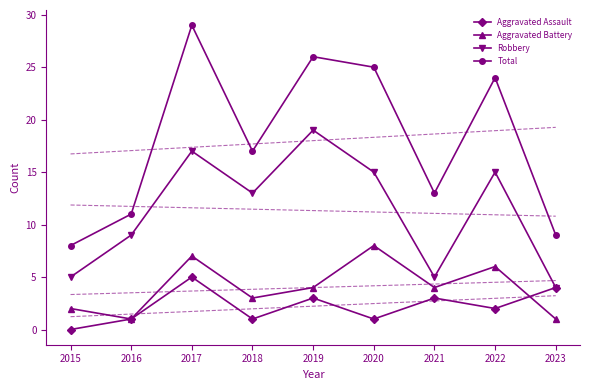

How many values in the Robbery series exceed 13?

4